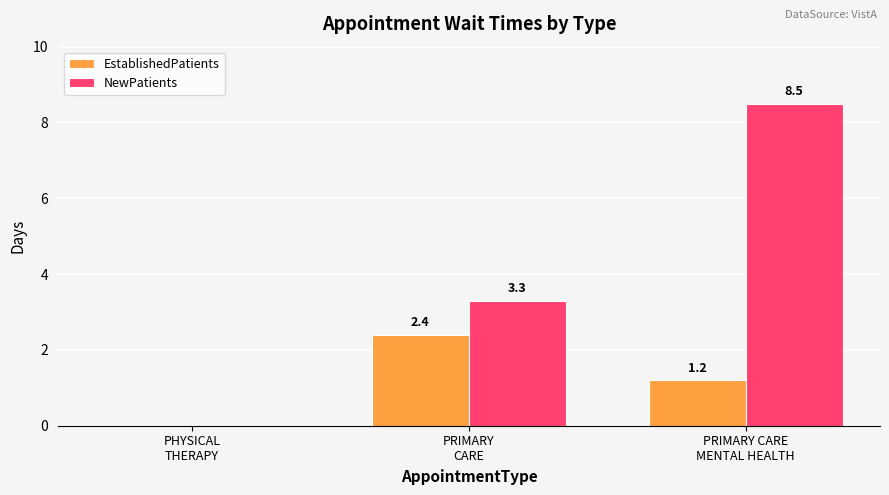

Which series has the largest total across all categories?

NewPatients